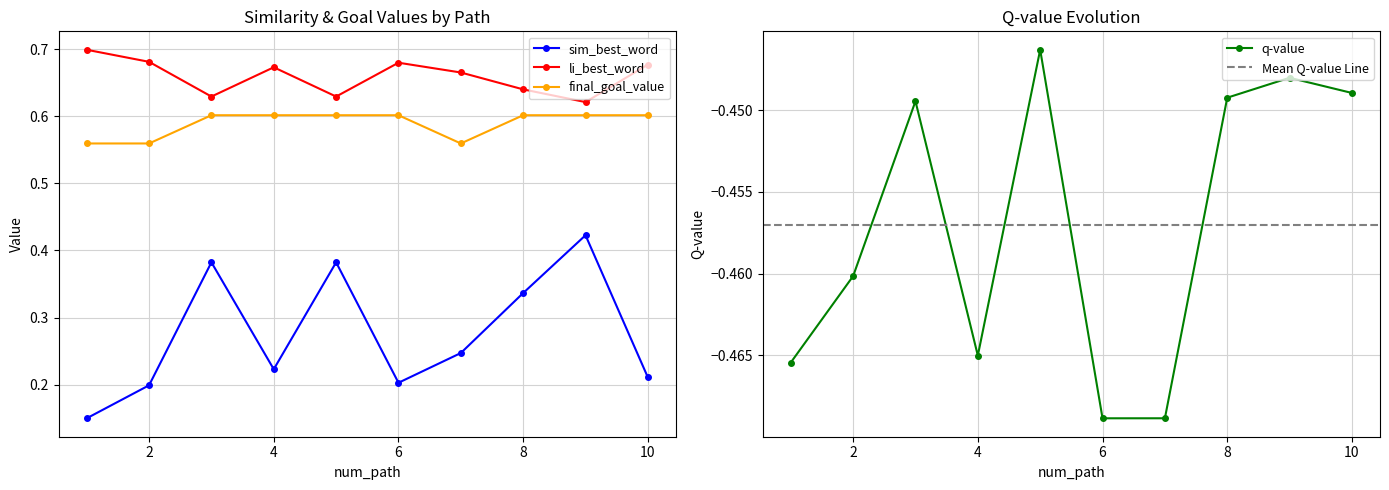

Count the number of categories in the chart.

10